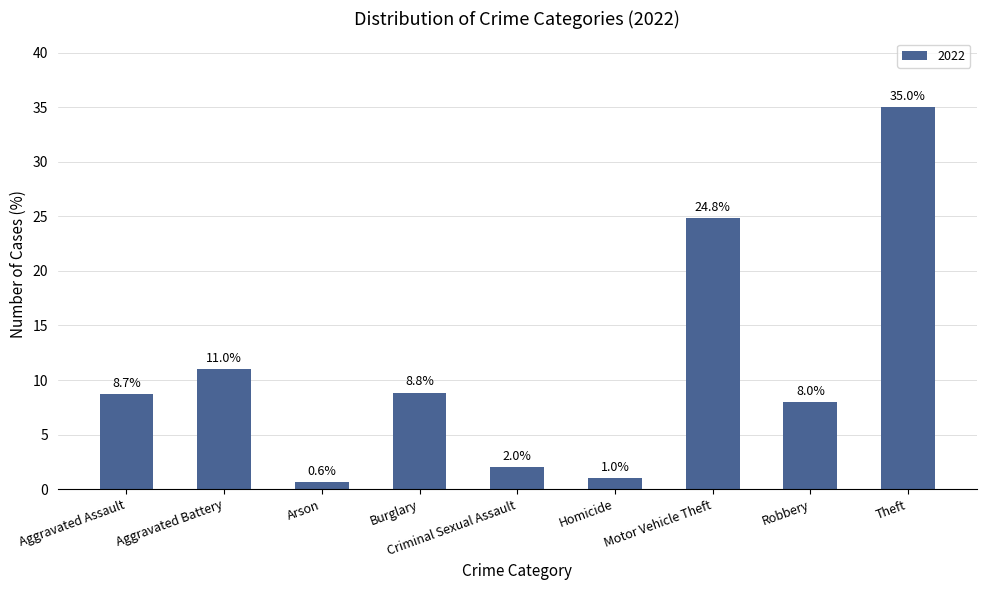

Between Aggravated Assault and Burglary, which is larger?

Burglary